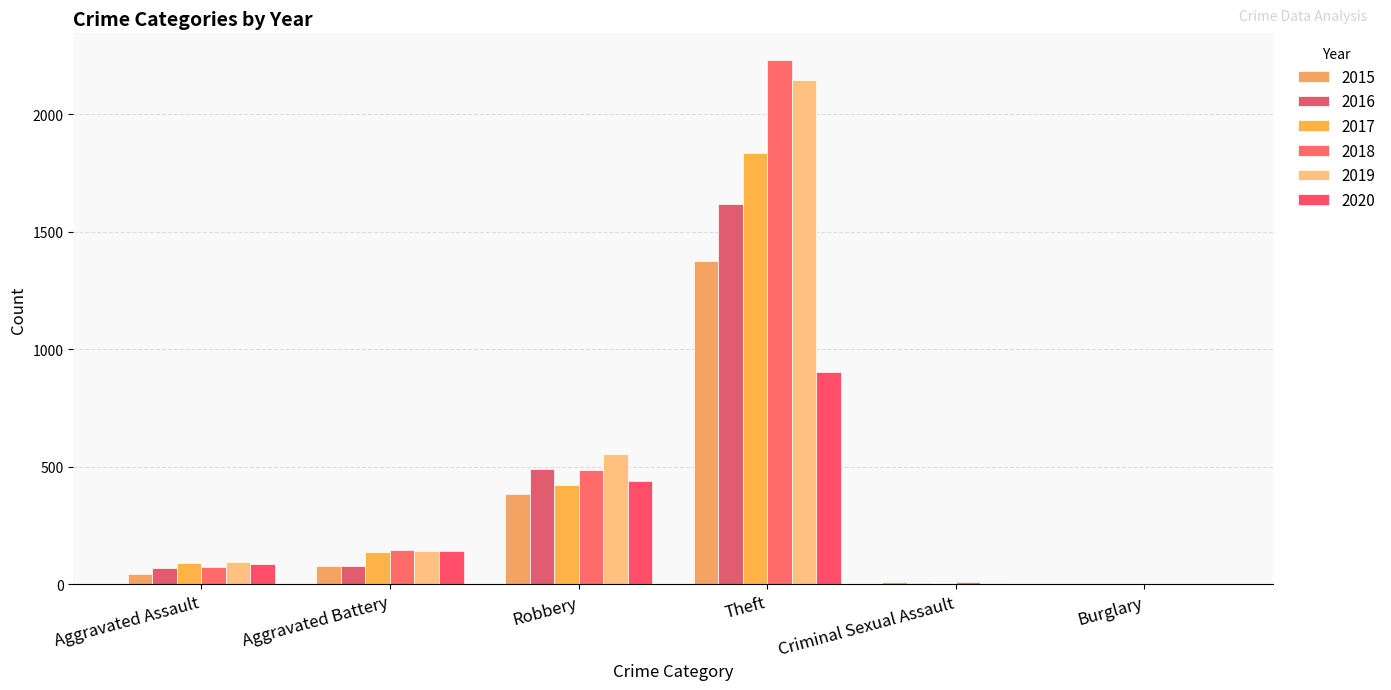

At which category is the sum across all series the highest?

Theft